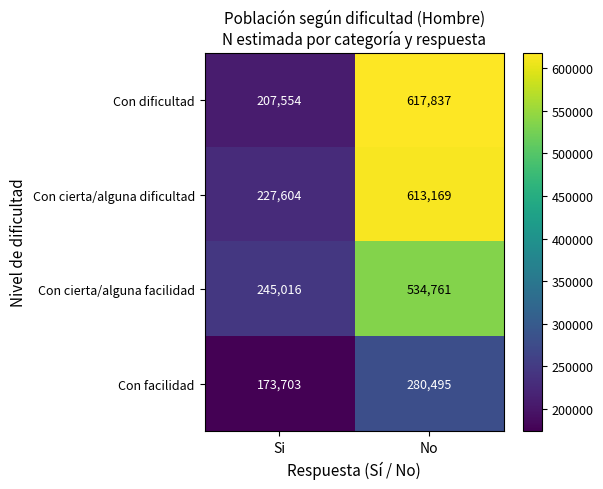

What is the total value across all series at Si?

853877